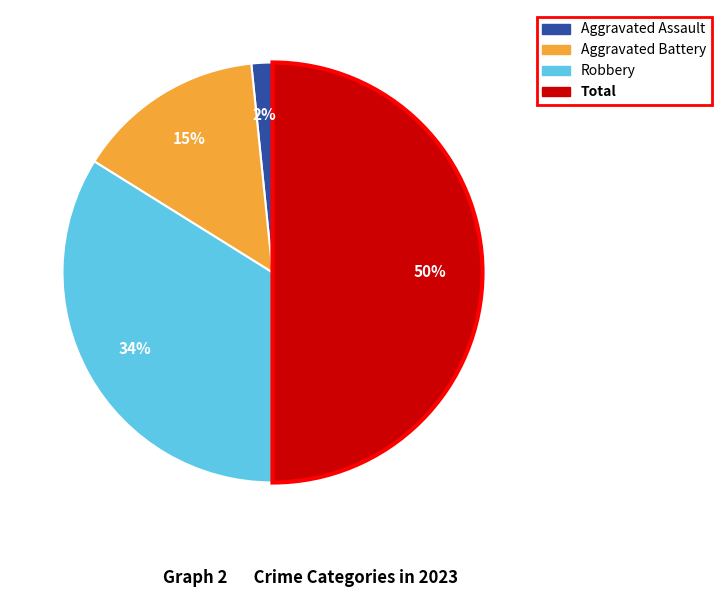

To the nearest percent, what is the difference between the largest and smallest slice percentages?

48%